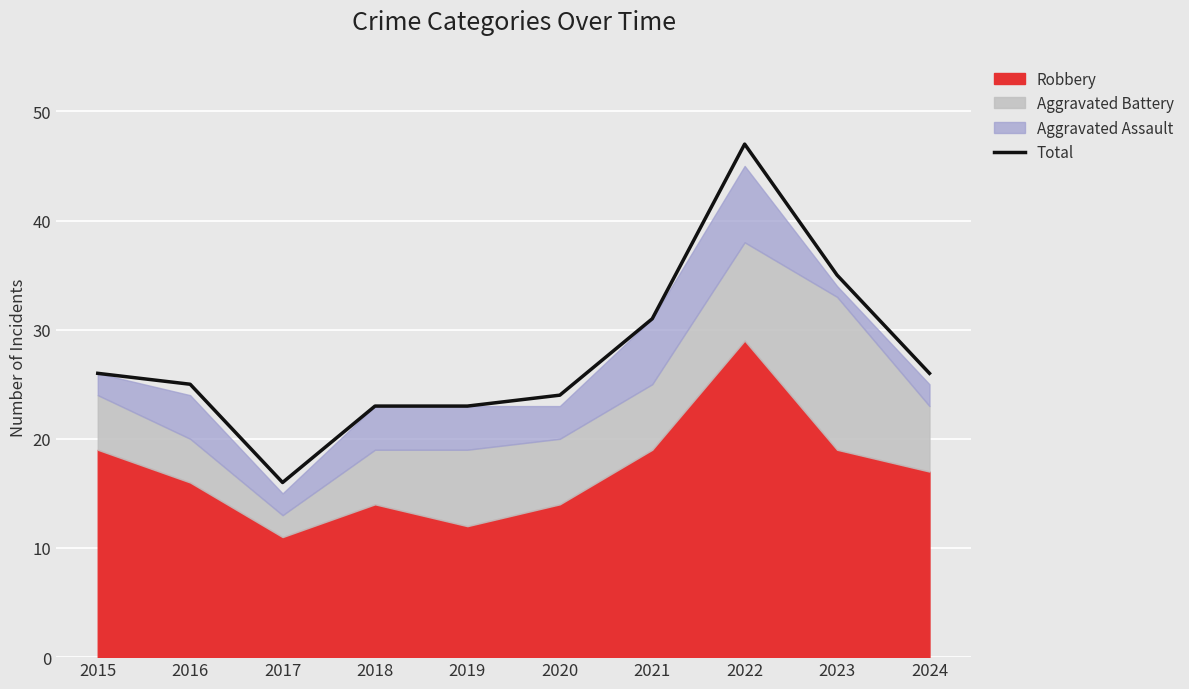

True or false: the data shows 39 at 2024.

False